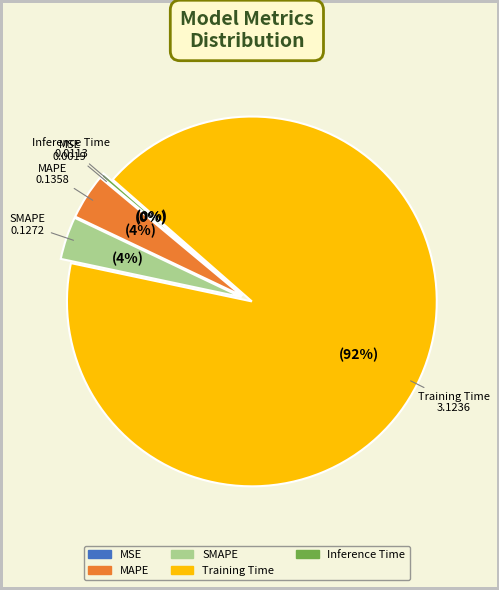

To the nearest percent, what is the difference between the largest and smallest slice percentages?

92%